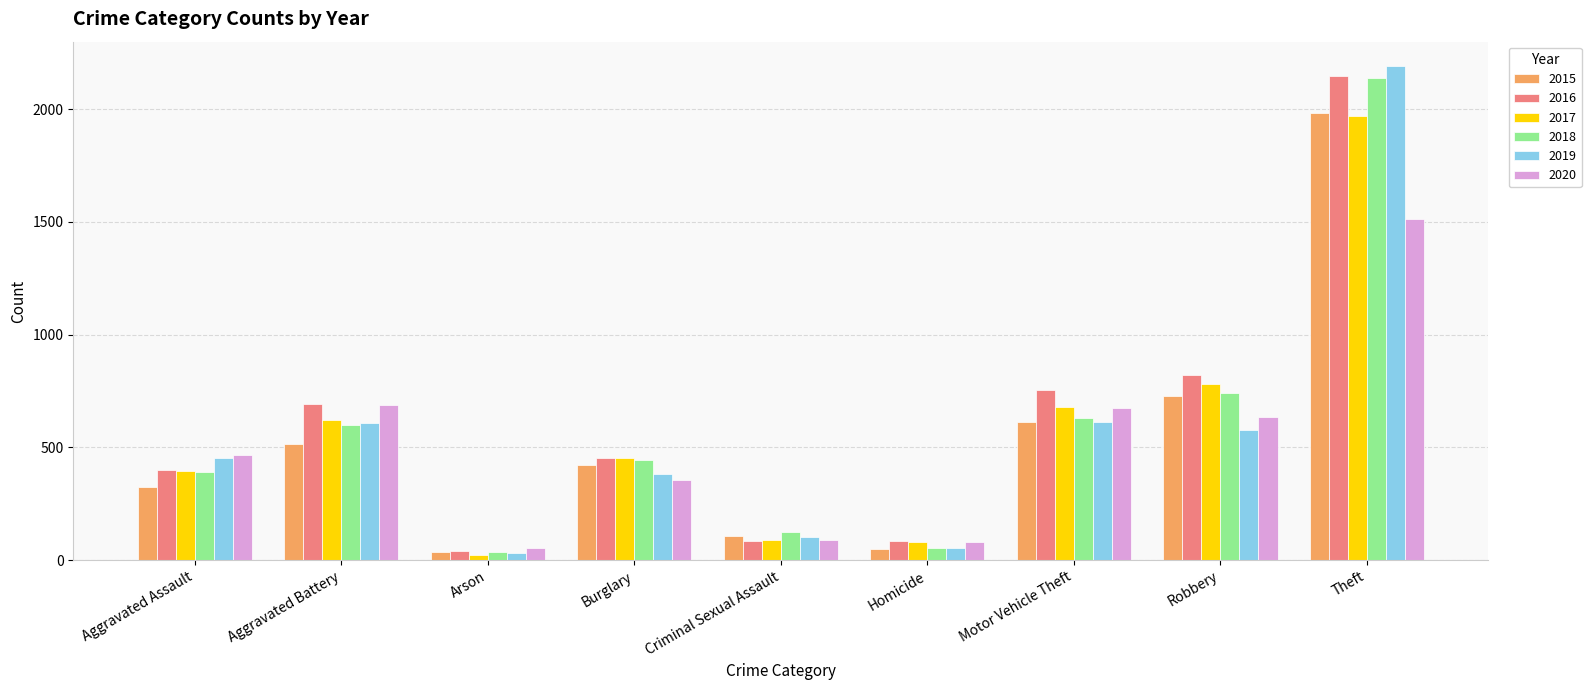

Between Criminal Sexual Assault and Theft, which series saw the biggest shift?

2019